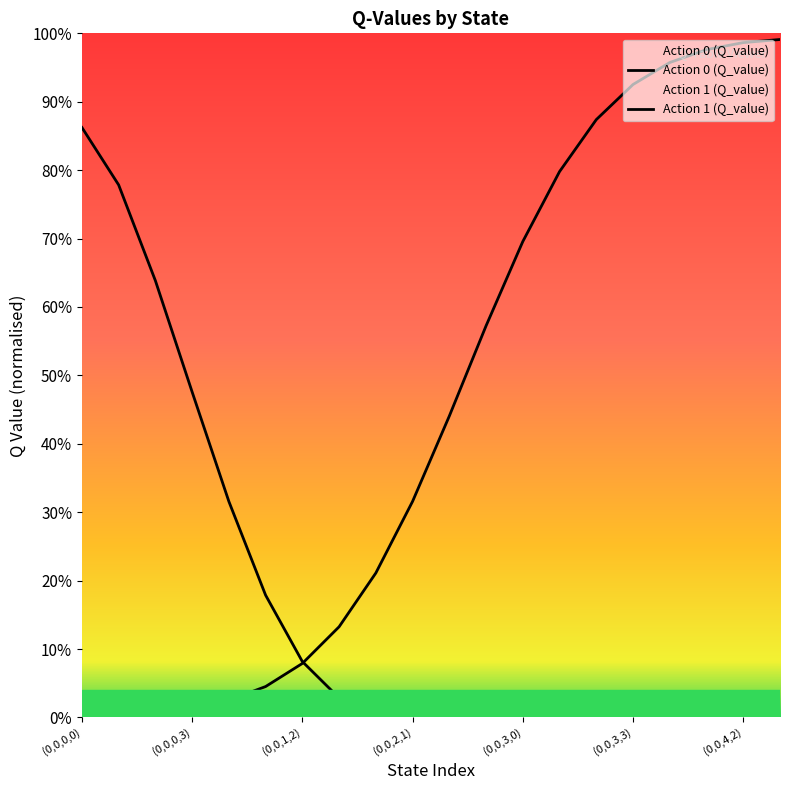

At (0,0,4,2), list the series in order from largest to smallest.

Action 1 (Q_value), Action 0 (Q_value)